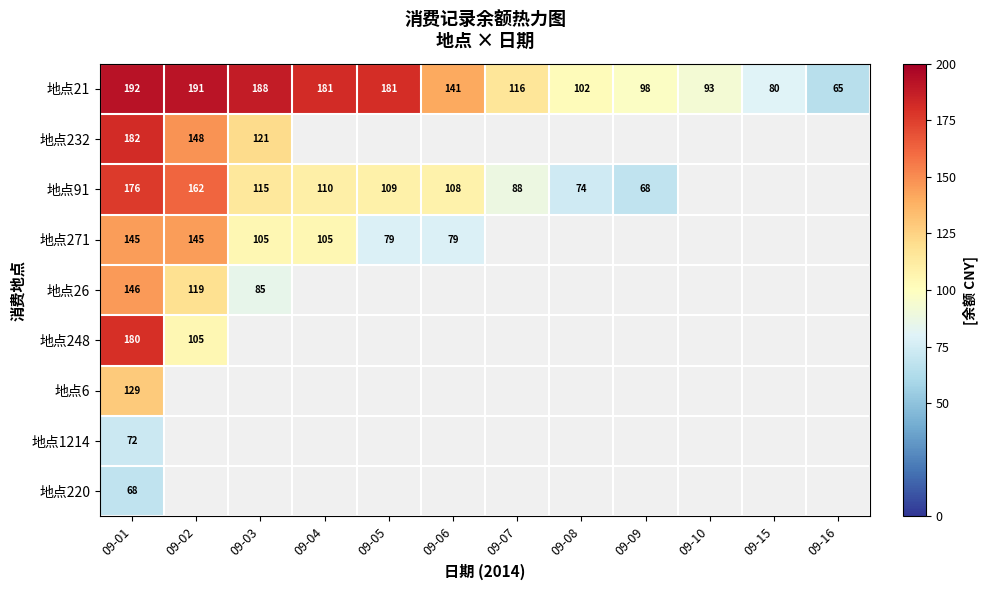

What is the approximate value of 地点91 at 09-06?

108.5